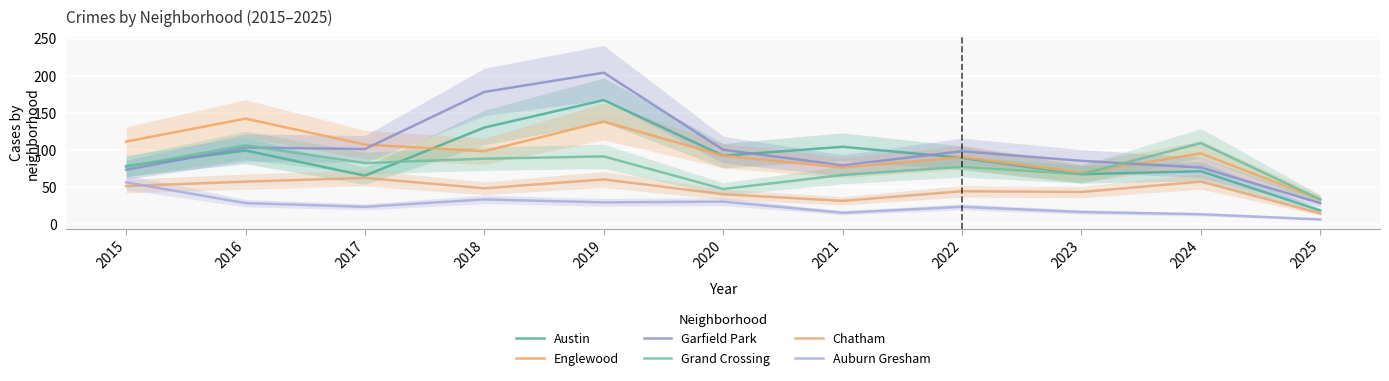

List the series in order of their peak value, highest first.

Garfield Park, Austin, Englewood, Grand Crossing, Chatham, Auburn Gresham